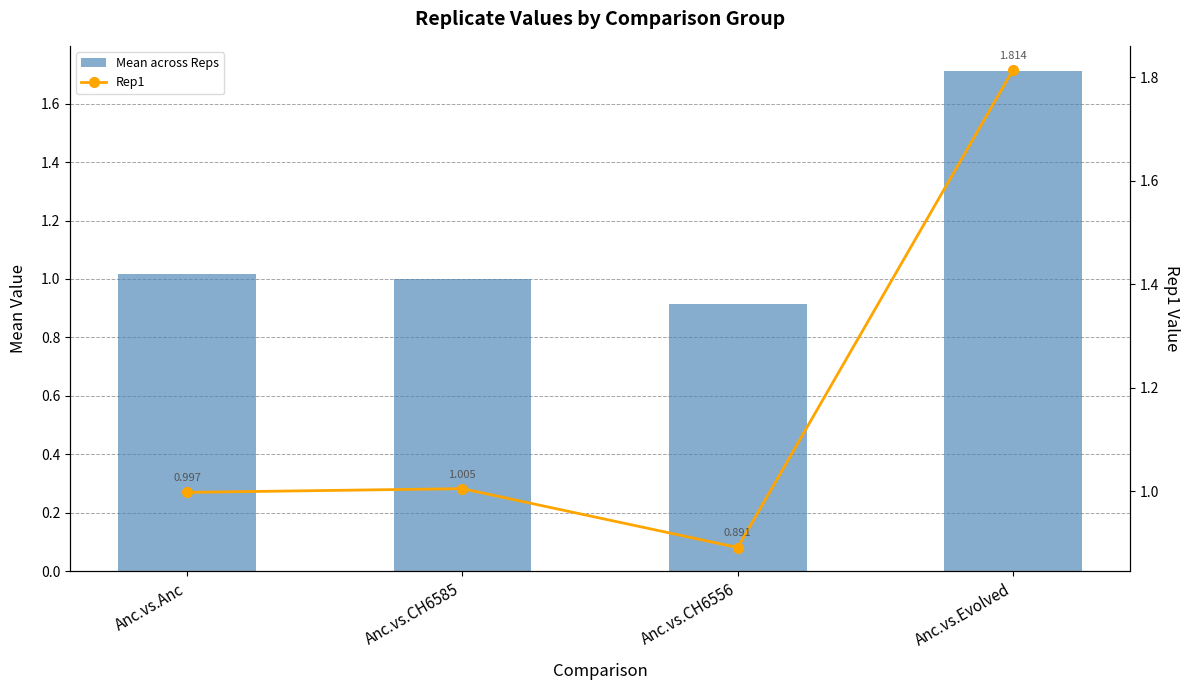

The value of Rep1 at Anc.vs.CH6585 is 0.6. True or false?

False